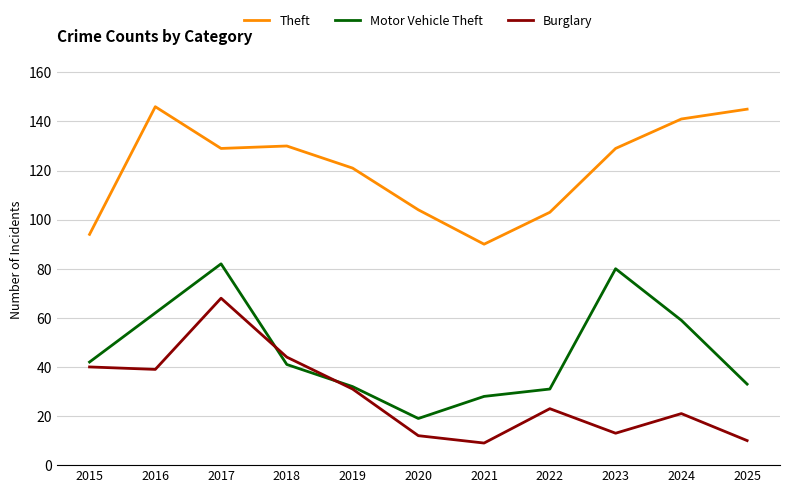

The Motor Vehicle Theft series shows 31 at 2017. True or false?

False